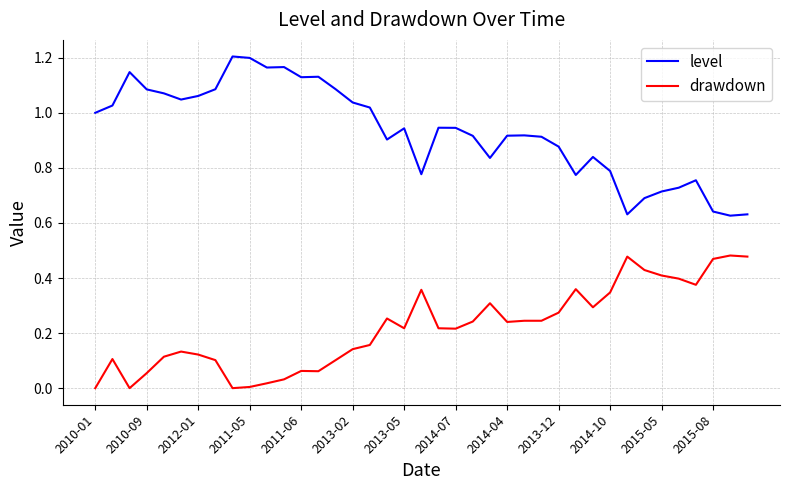

Which series has the largest total across all categories?

level